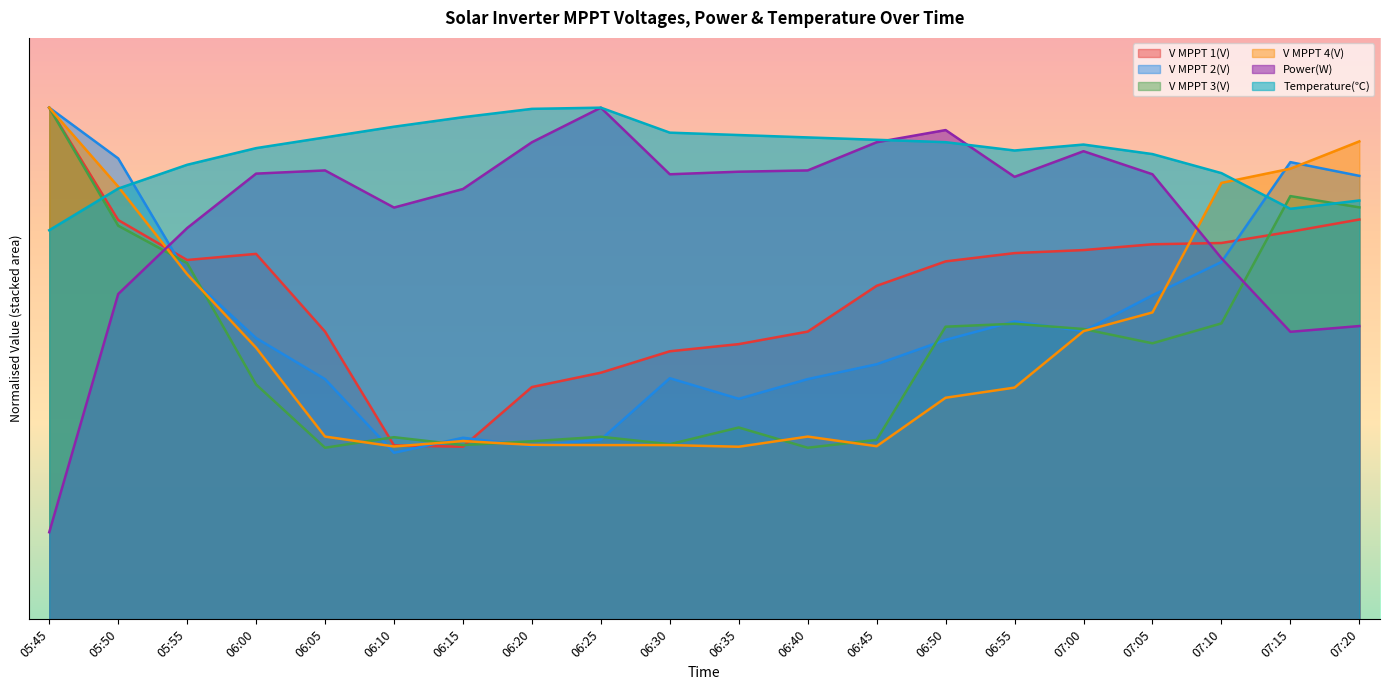

Count the number of categories in the chart.

20